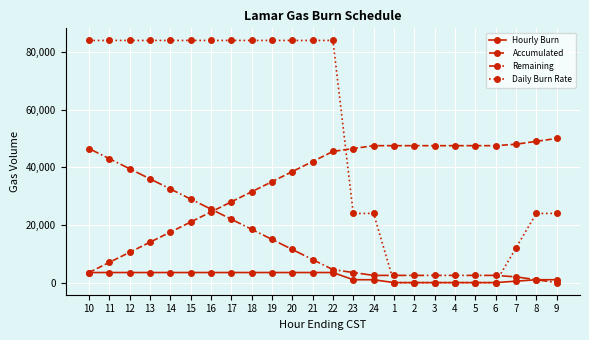

What are all the series names shown in the legend?

Hourly Burn, Accumulated, Remaining, Daily Burn Rate